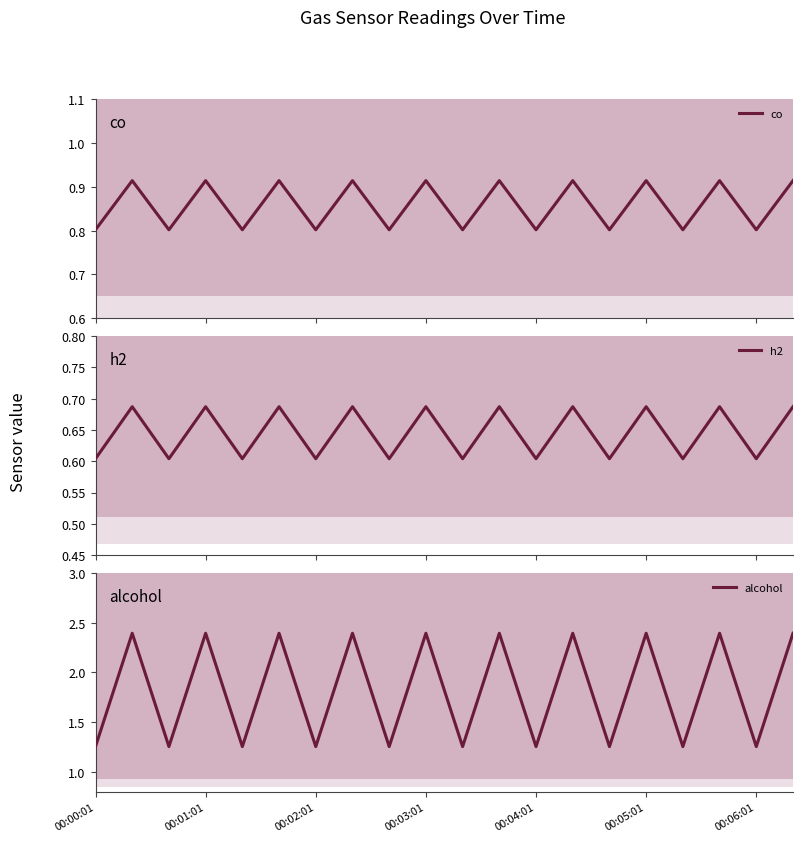

Is it true that alcohol equals 0.5 at 00:06:01?

False